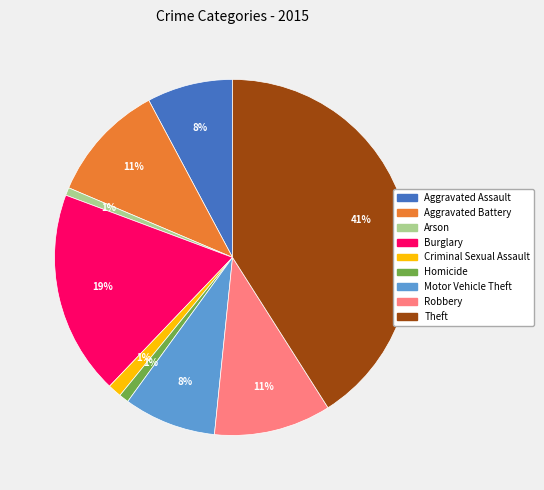

To the nearest percent, what is the combined percentage of Arson and Aggravated Battery?

12%